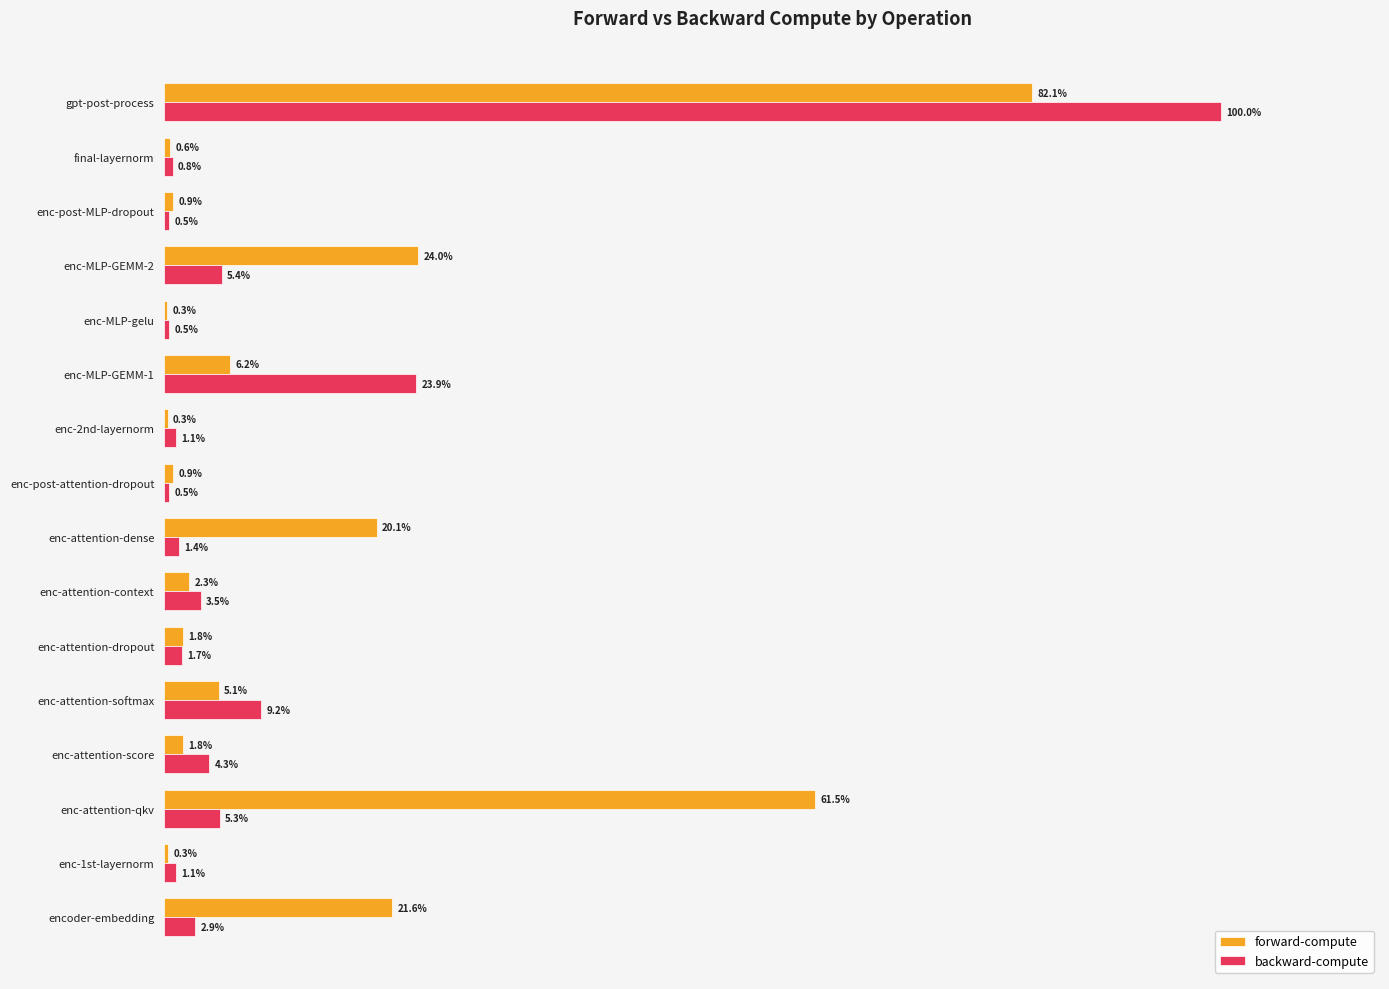

Is the value of forward-compute at enc-post-attention-dropout greater than the value of backward-compute at enc-attention-context?

No